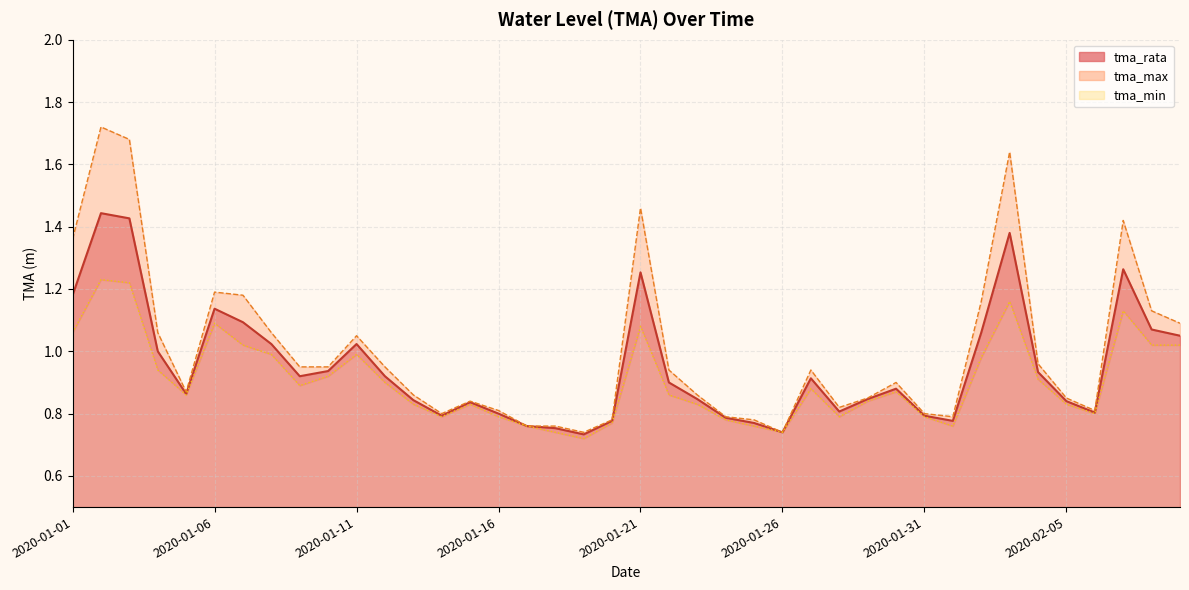

Rank the series by their average value, from highest to lowest.

tma_max, tma_rata, tma_min